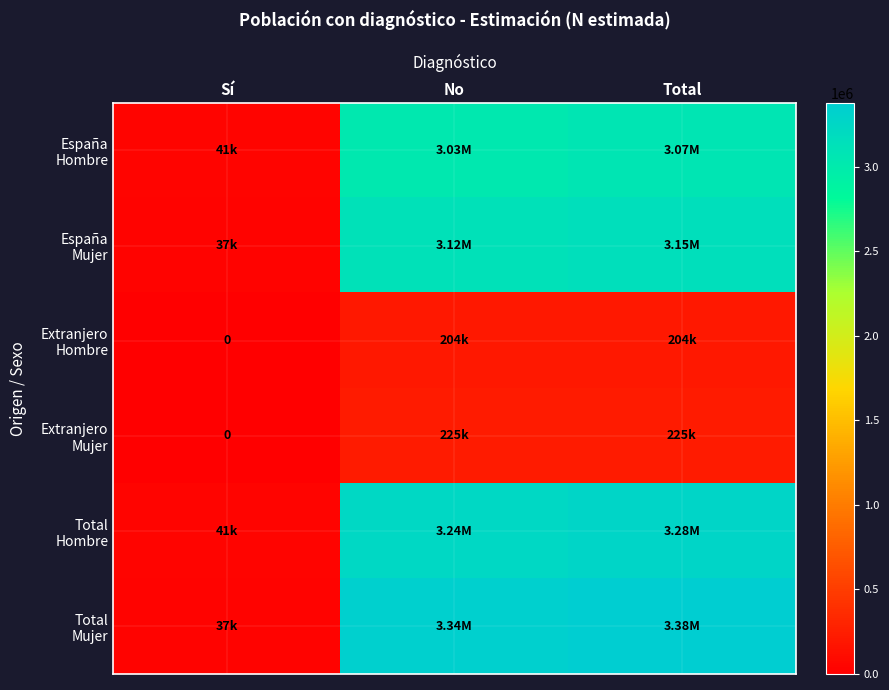

What is the sum of the España Mujer values at No and Sí?

3154593